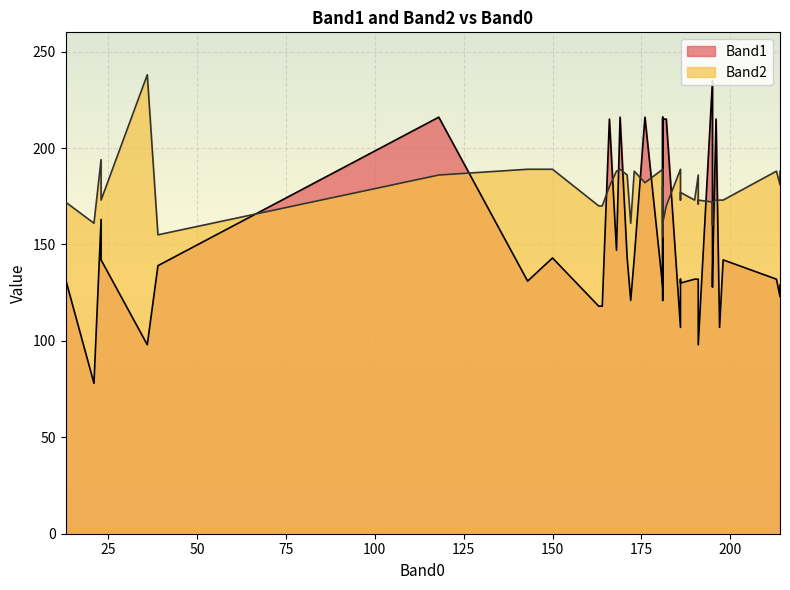

What is the sum of the Band2 values at 181 and 172?

350